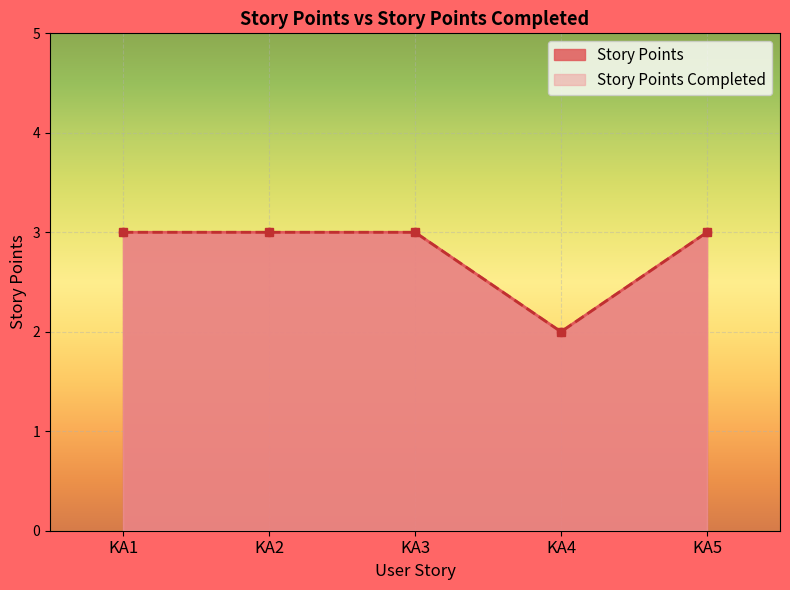

Rank the series at KA3 from highest to lowest value.

Story Points, Story Points Completed